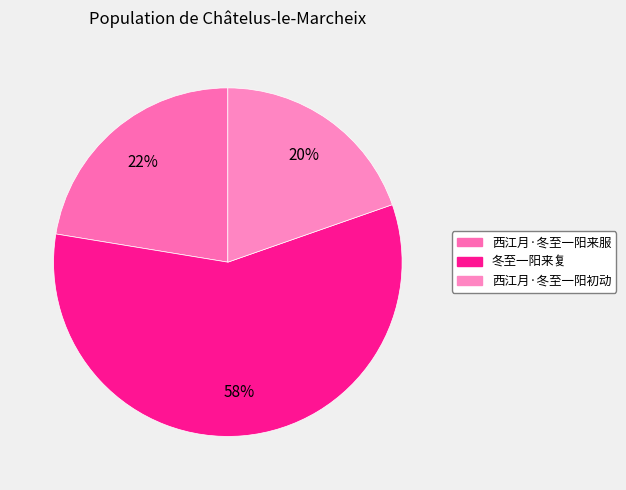

Is the sum of 冬至一阳来复 and 西江月·冬至一阳来服 greater than half?

Yes